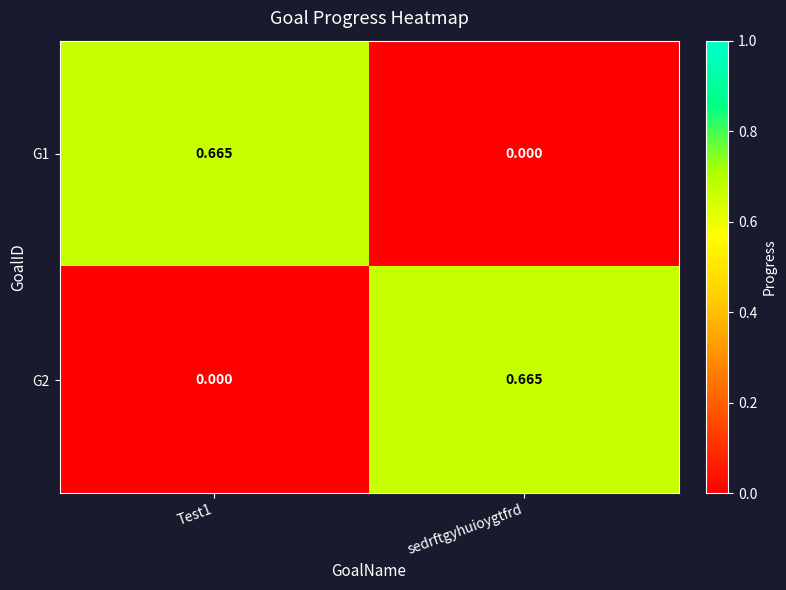

At which label is G1 closest to 0?

sedrftgyhuioygtfrd